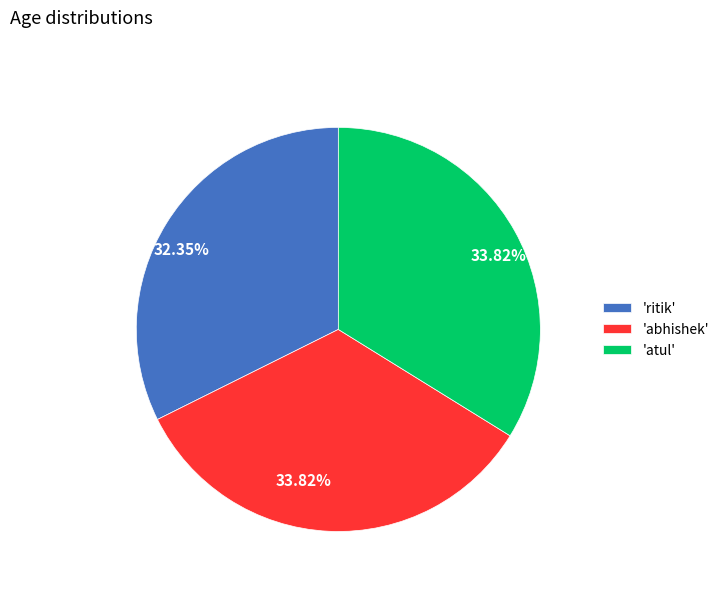

Which category has the smallest portion of the pie?

'ritik'